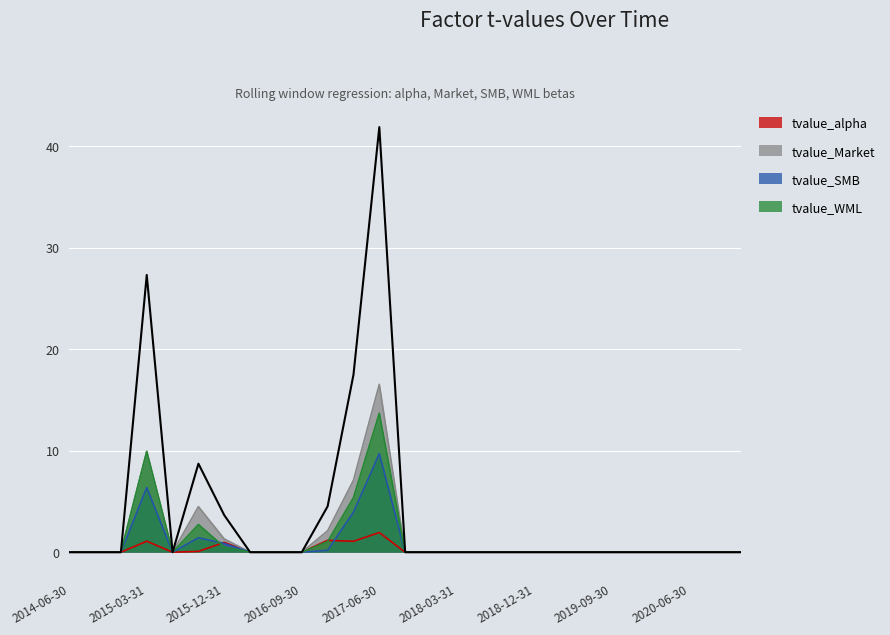

What is the sum of the tvalue_WML values at 2016-03-31 and 2015-03-31?

9.9